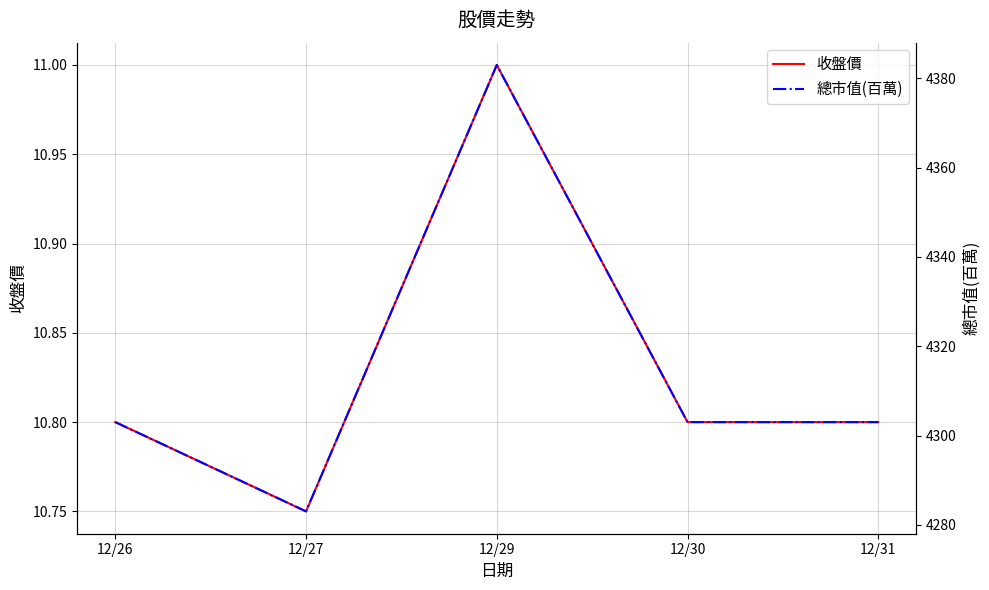

The value of 總市值(百萬) at 12/29 is 4383.0. True or false?

True